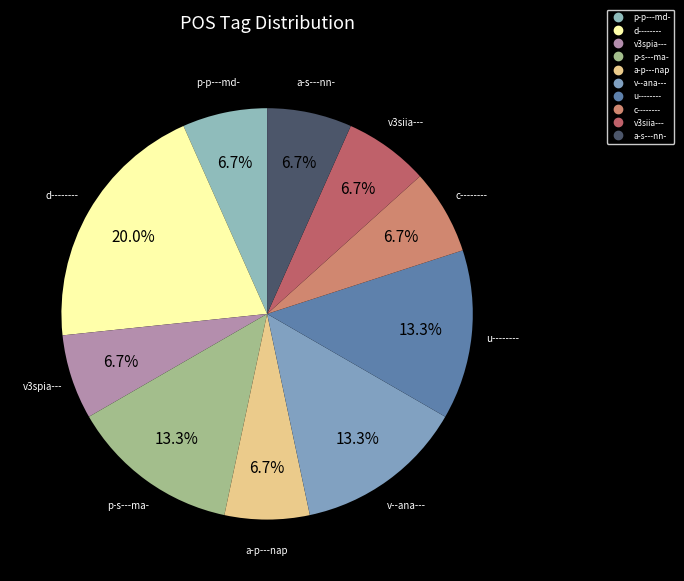

Which category has the biggest portion of the pie?

d--------